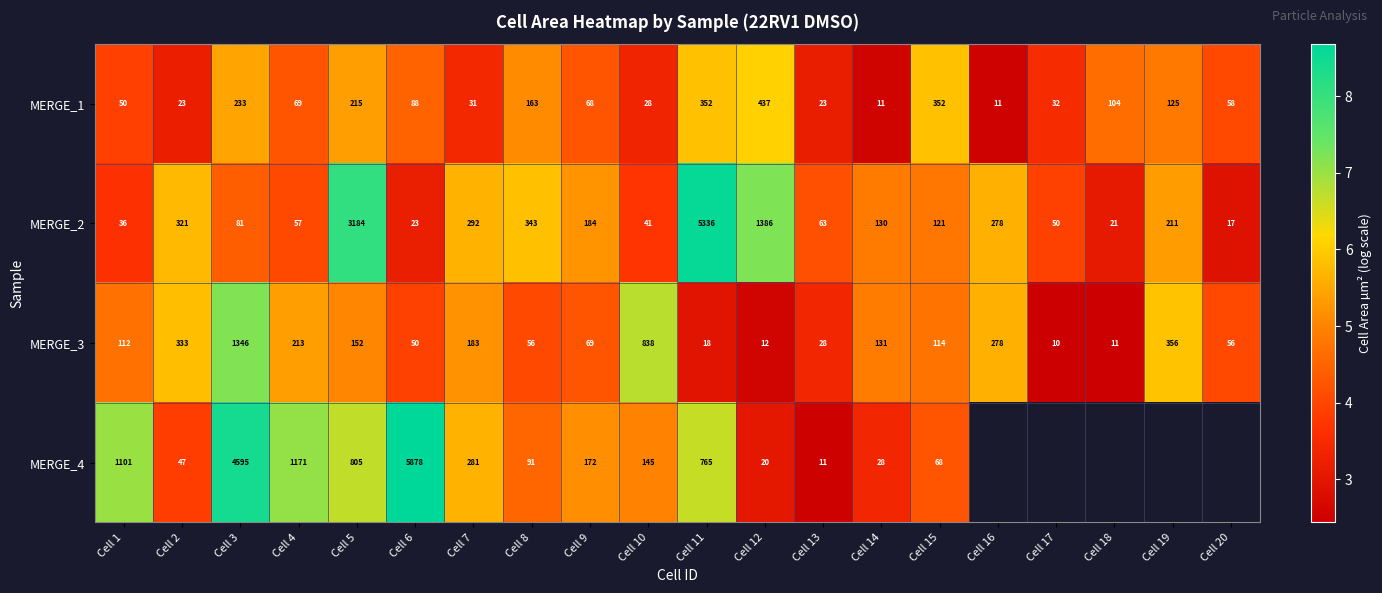

Rank the series at Cell 10 from lowest to highest value.

MERGE_1, MERGE_2, MERGE_4, MERGE_3